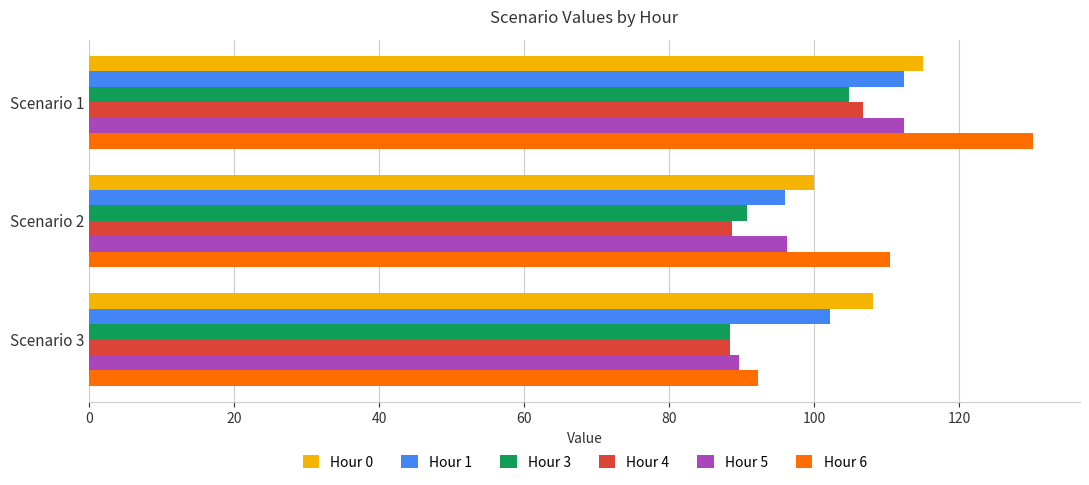

Rank the categories by Hour 0 value from highest to lowest.

Scenario 1, Scenario 3, Scenario 2